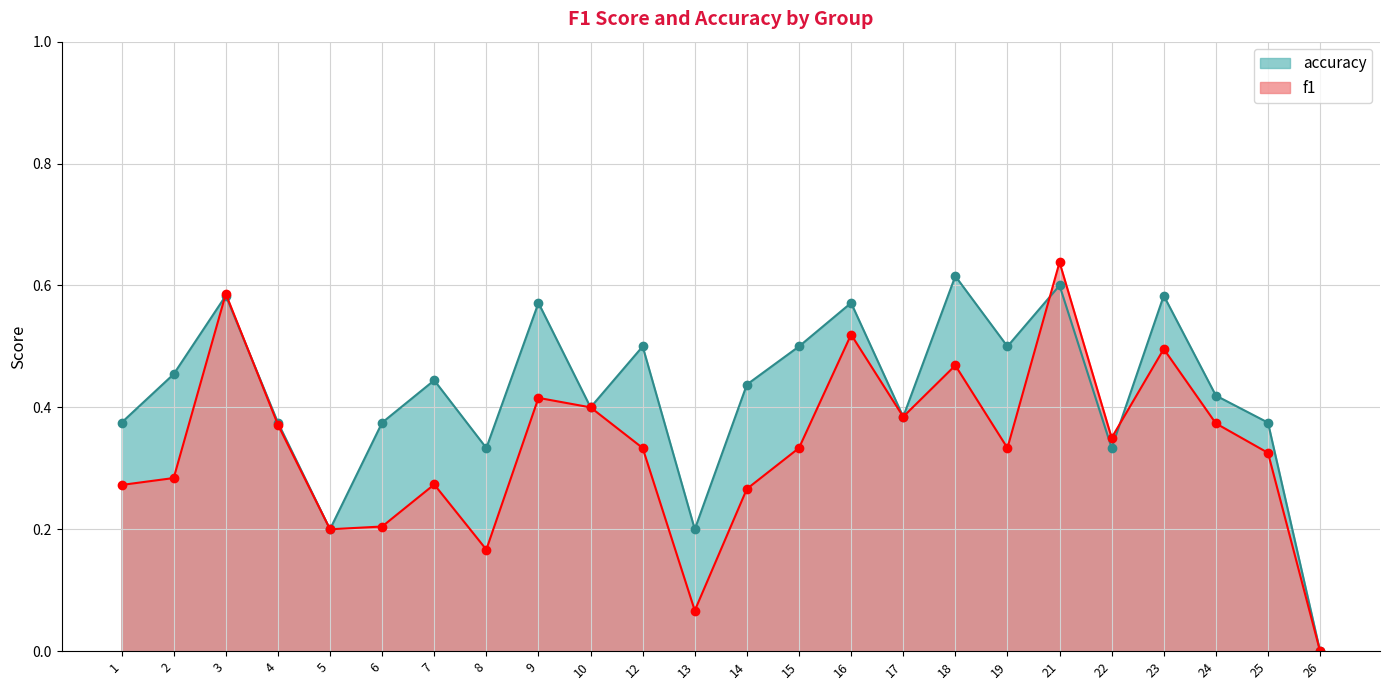

What is the value of the accuracy point at the 6th from the left?

0.4